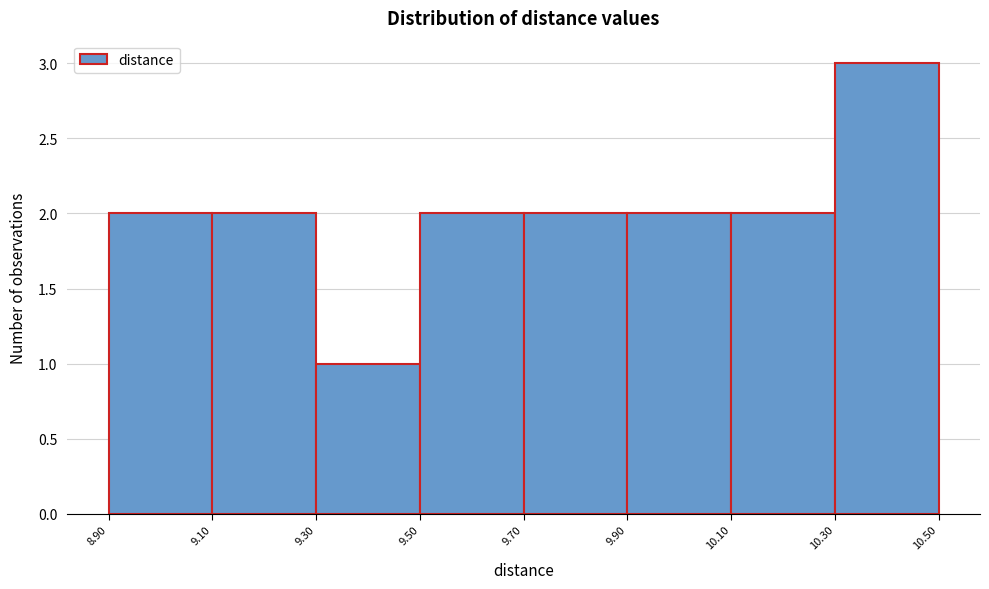

What is the height of the bar covering 9.10 to 9.30 on the x-axis? The values are not printed on the chart, so give them approximately, as read against the axis.

2